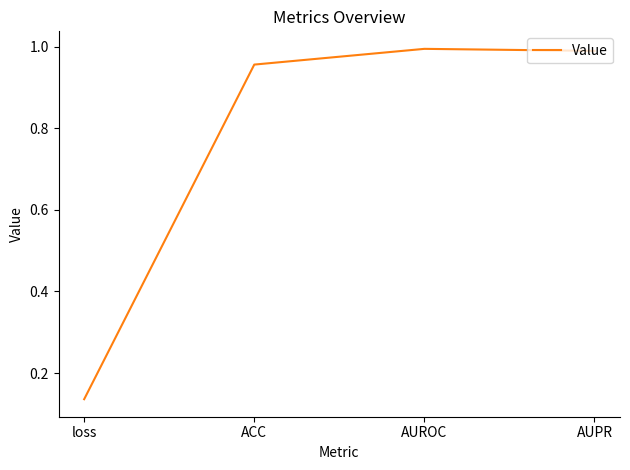

True or false: the data has more than 1 interior local peaks.

False